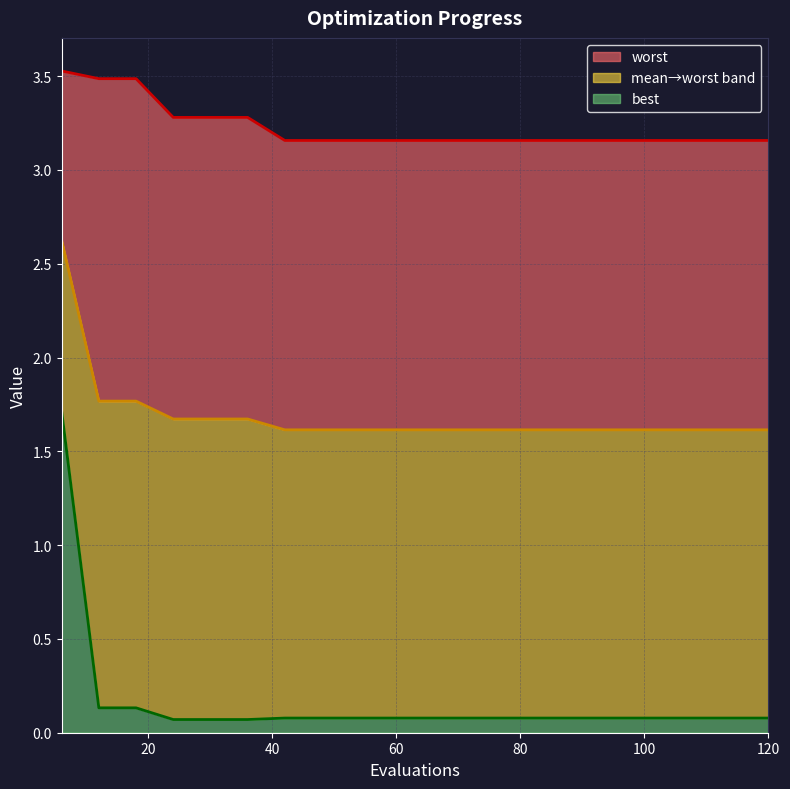

Between 54 and 120, which series saw the biggest shift?

mean